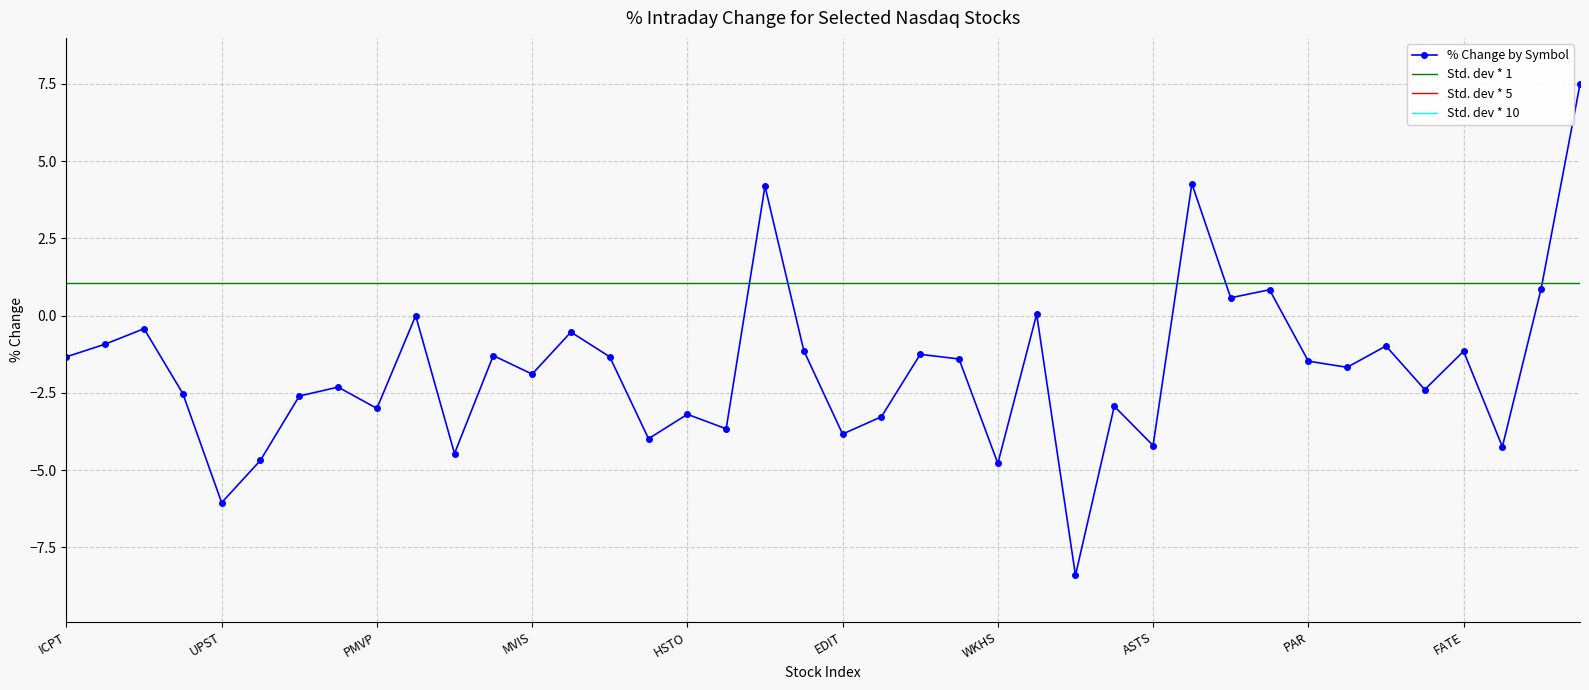

Between CUTR and PAR, which is larger?

CUTR